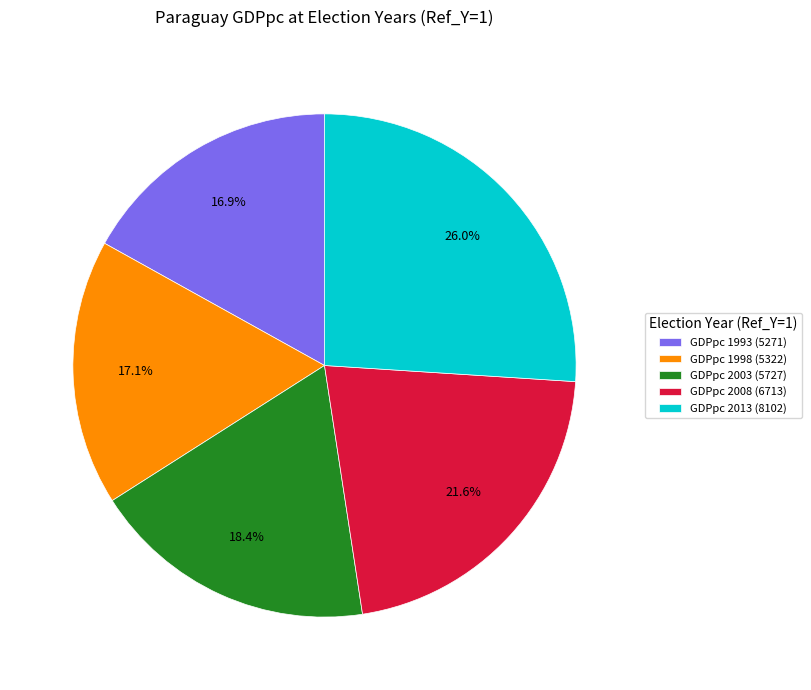

To the nearest percent, what is the average slice percentage?

20%